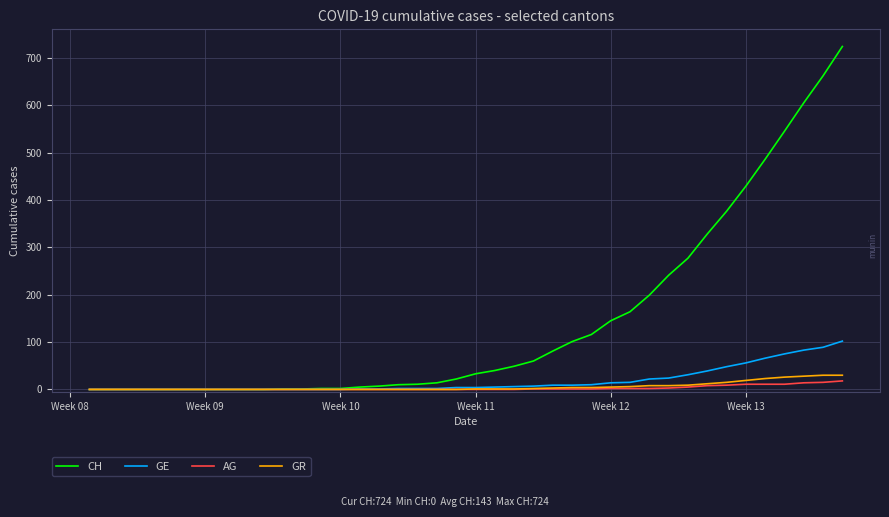

Which series has the widest spread of values?

CH